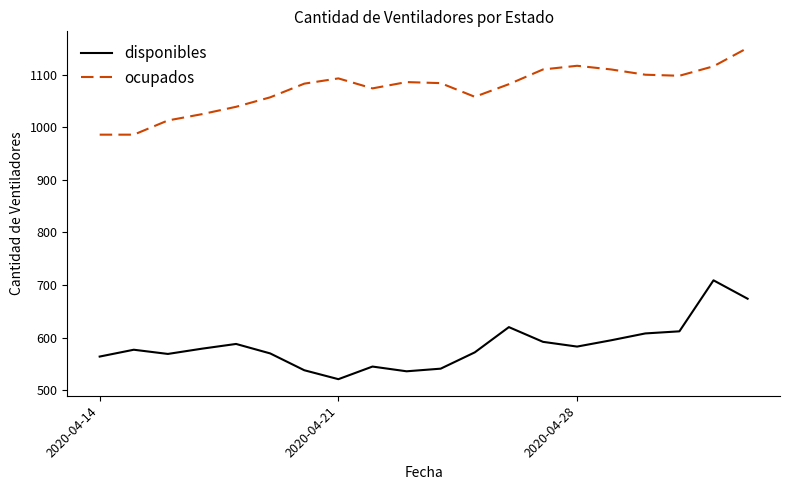

List the series in order of their overall mean, lowest first.

disponibles, ocupados